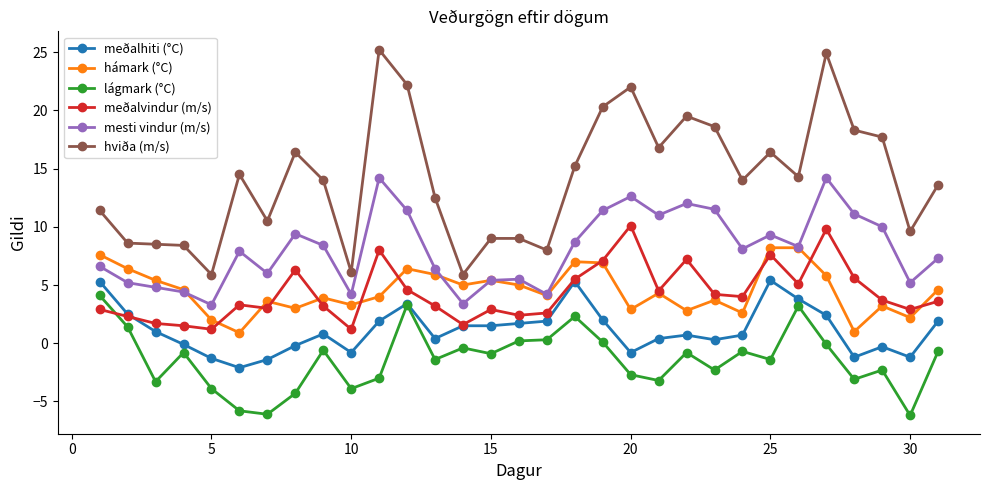

Is this an area chart (filled region under the line)?

No